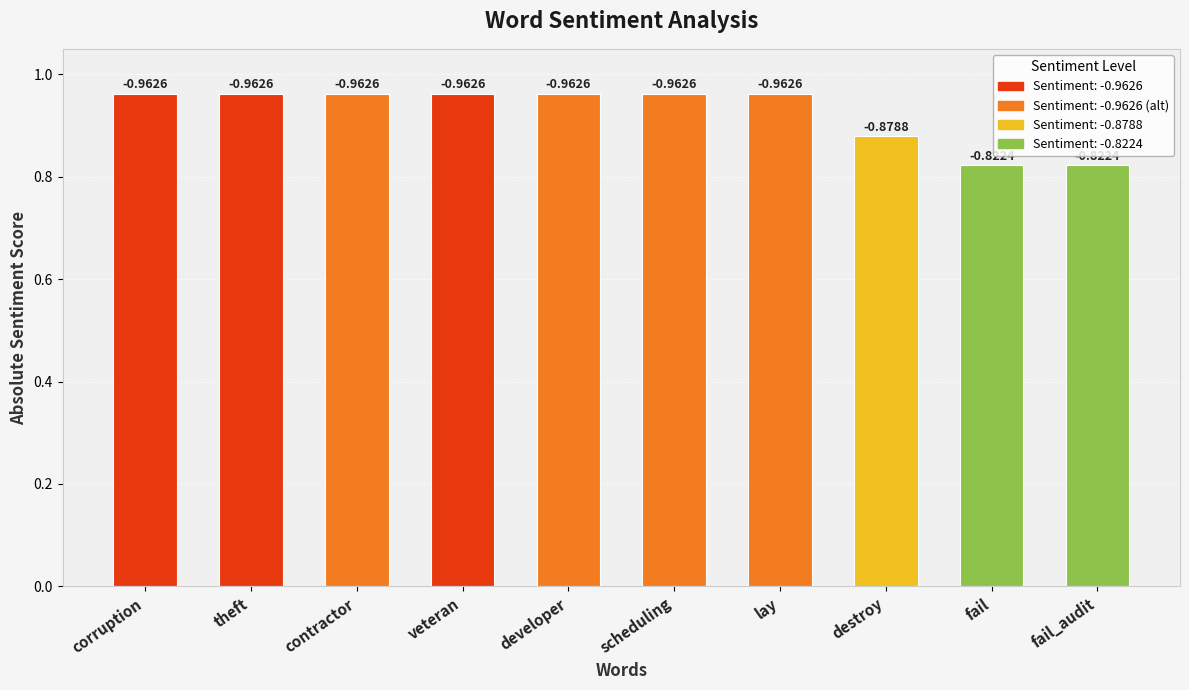

List the labels in order of value, largest first.

corruption, theft, contractor, veteran, developer, scheduling, lay, destroy, fail, fail_audit